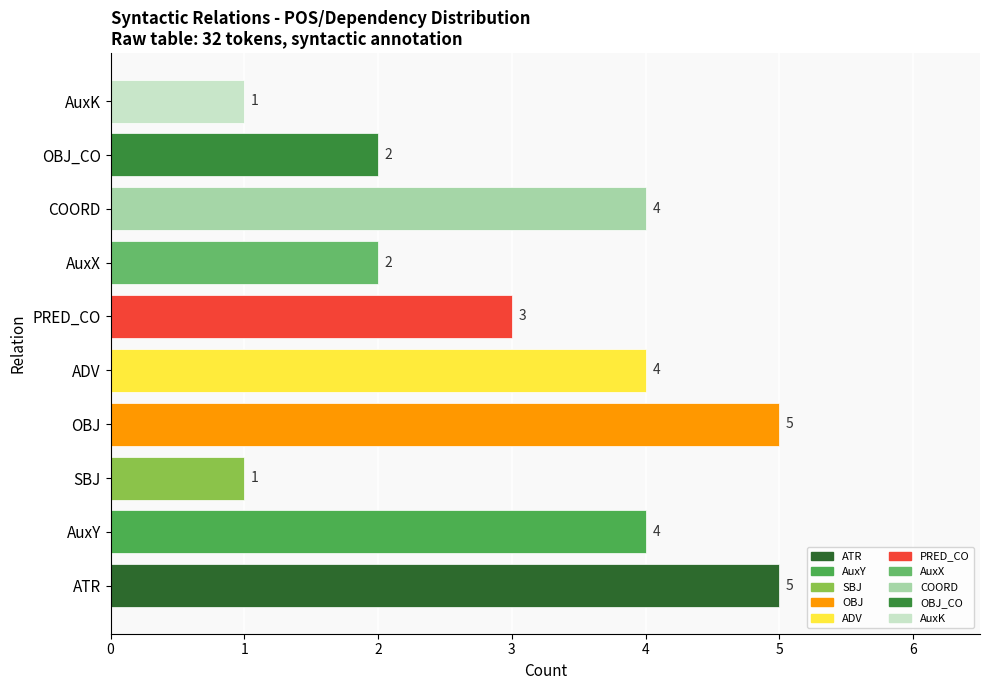

How many bars are there in total?

10